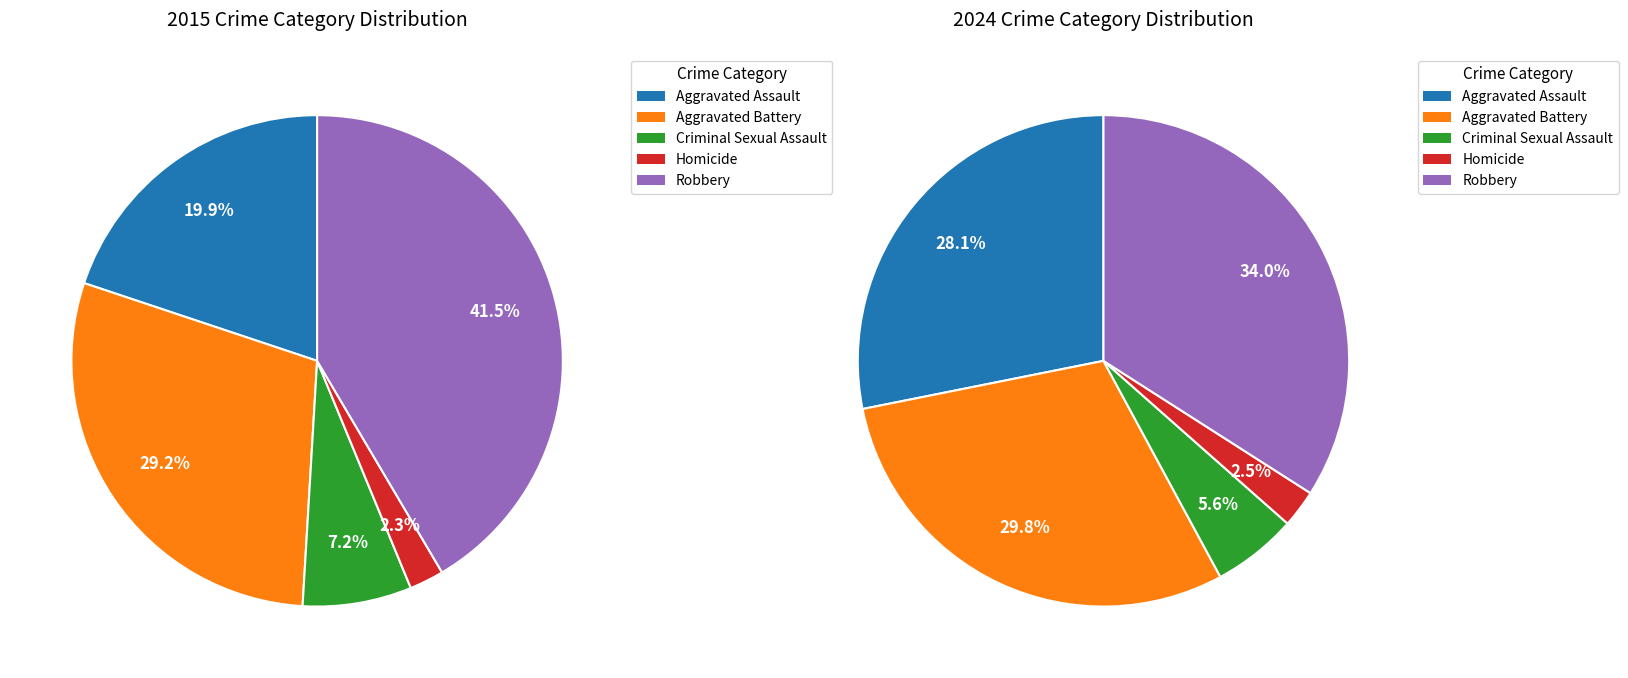

To the nearest percent, what percentage of the pie is Aggravated Battery?

30%